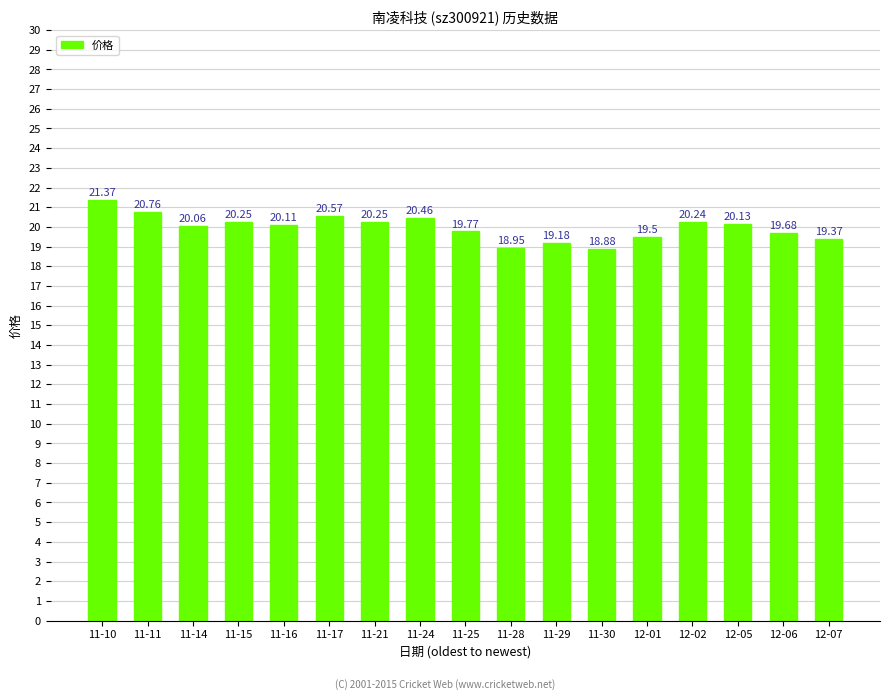

What is the change in value from 11-25 to 12-01?

-0.3